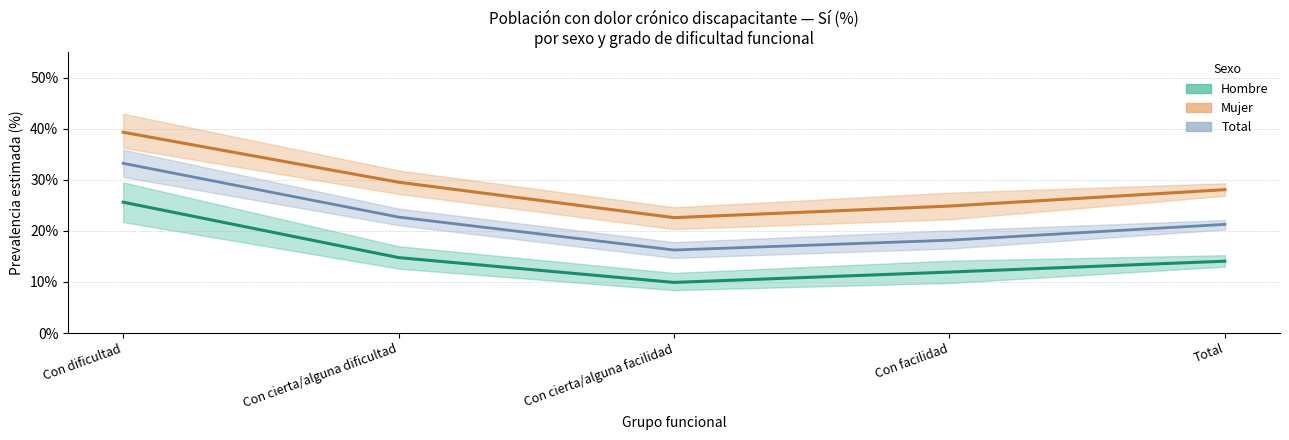

Is it true that Total equals 0.3 at Con dificultad?

True